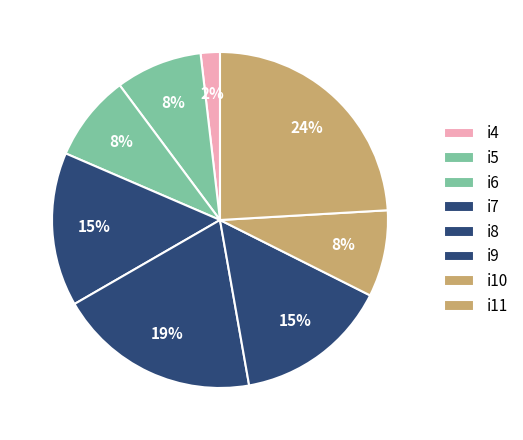

Does i10 account for over 50% of the chart?

No